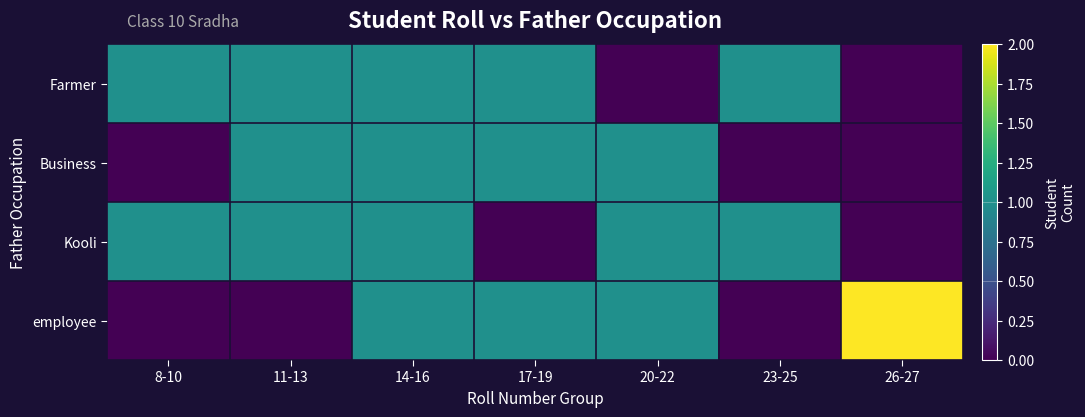

Reading left to right, what are all the values shown in this chart?

Farmer: 8-10=1	11-13=1	14-16=1	17-19=1	20-22=0	23-25=1	26-27=0
Business: 8-10=0	11-13=1	14-16=1	17-19=1	20-22=1	23-25=0	26-27=0
Kooli: 8-10=1	11-13=1	14-16=1	17-19=0	20-22=1	23-25=1	26-27=0
employee: 8-10=0	11-13=0	14-16=1	17-19=1	20-22=1	23-25=0	26-27=2